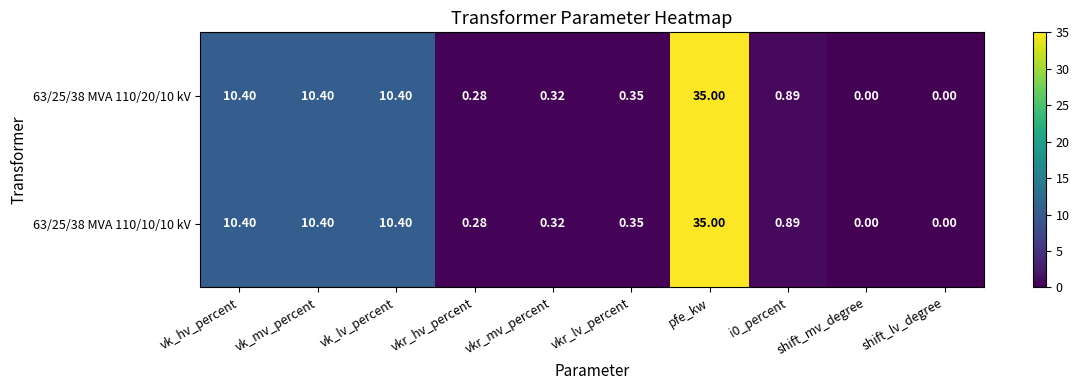

At which category is the sum across all series the highest?

pfe_kw